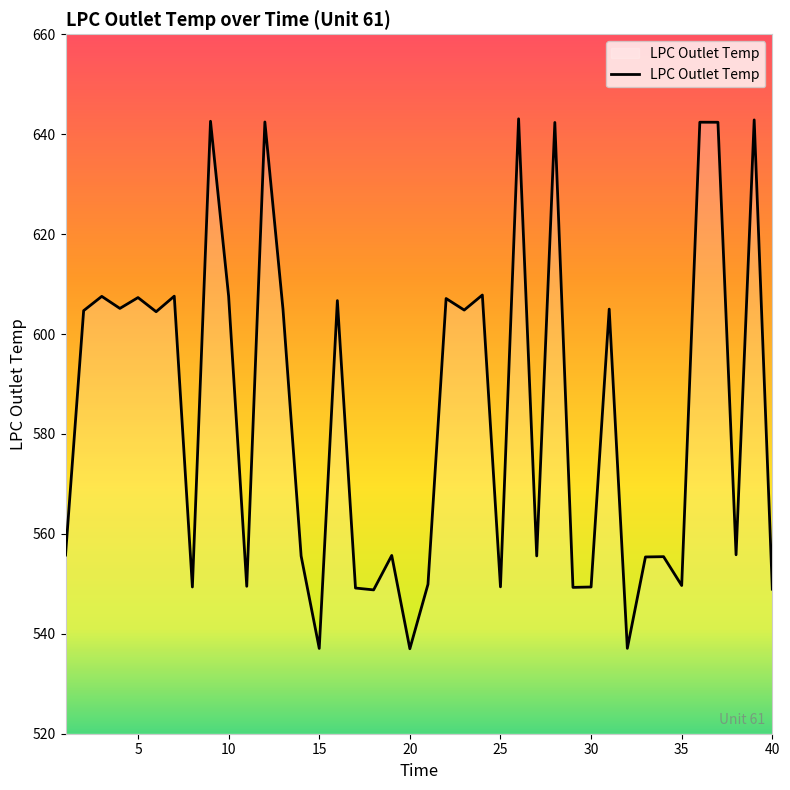

What is the difference between the maximum and minimum values?

106.1